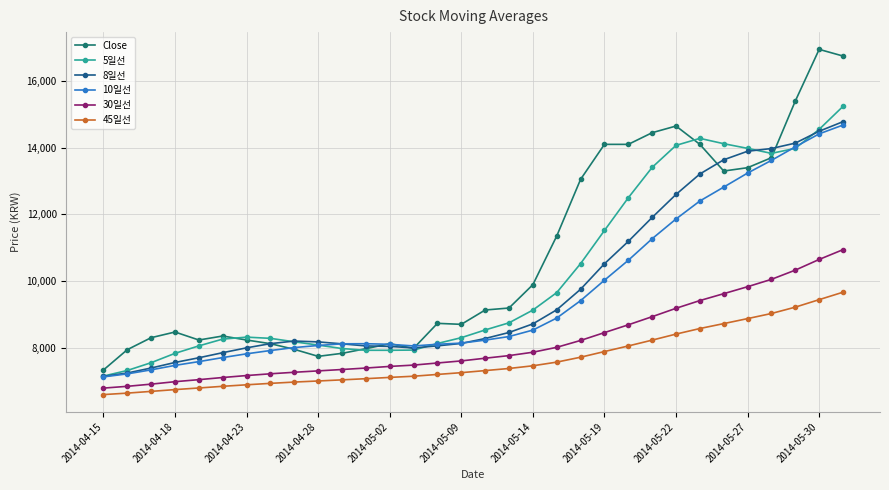

What is the value of the 45일선 point at the 8th from the left?

6929.3